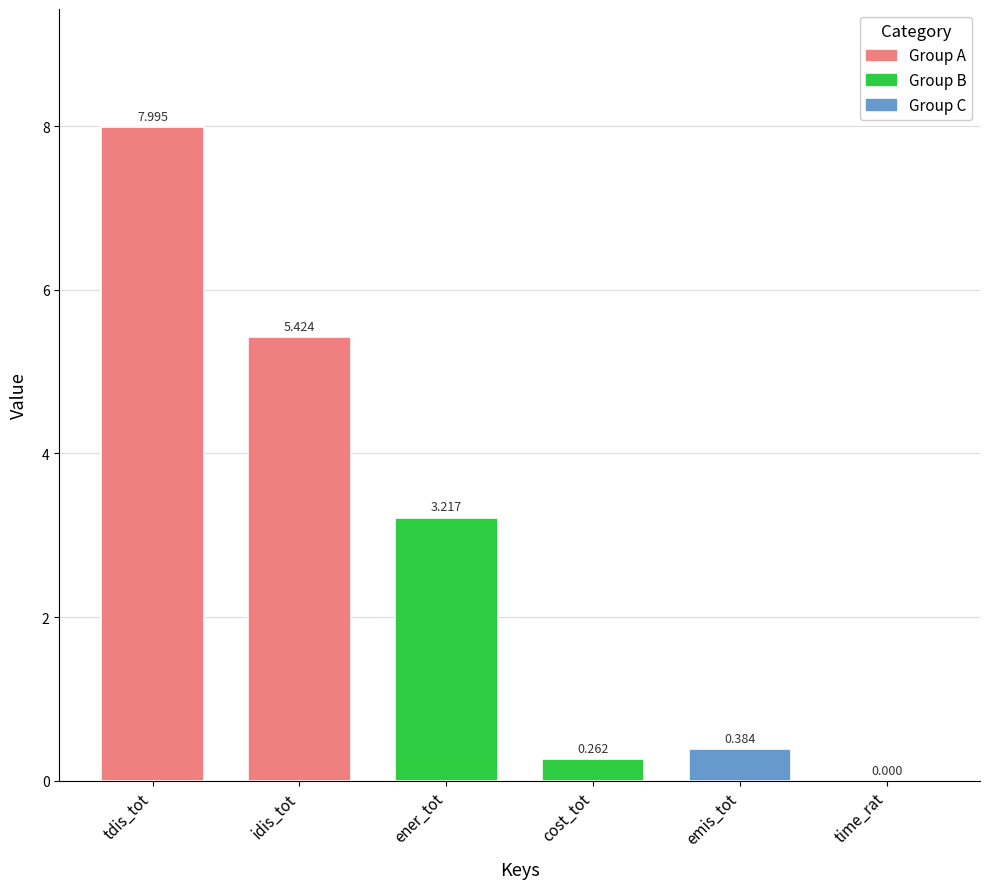

Which category has the highest value across all series?

tdis_tot